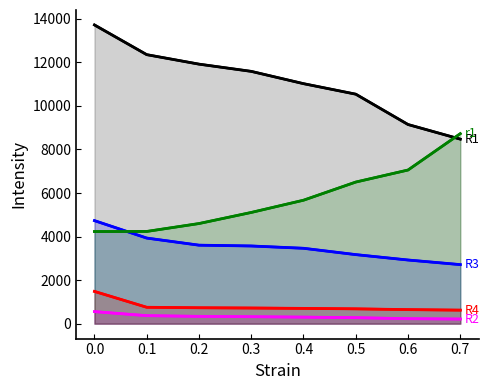

How many intersections are there between r1 and R3?

1